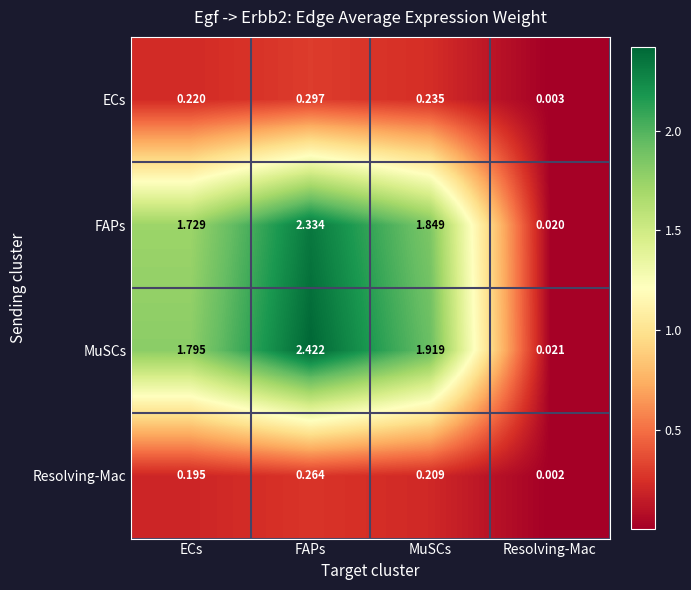

At which label is FAPs closest to 1?

ECs